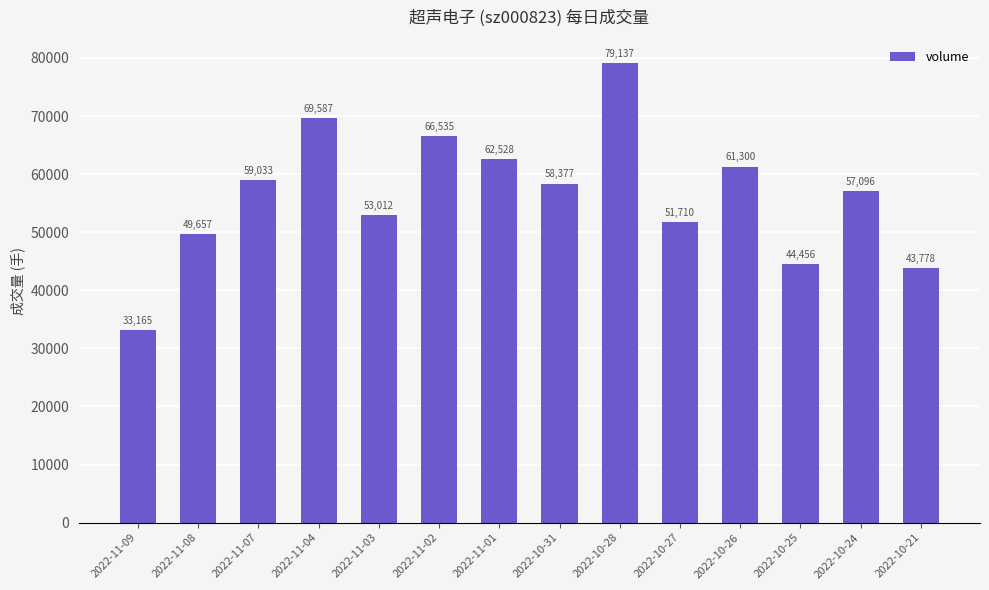

Reading left to right, transcribe all the data shown in this chart.

2022-11-09=33165	2022-11-08=49657	2022-11-07=59033	2022-11-04=69587	2022-11-03=53012	2022-11-02=66535	2022-11-01=62528	2022-10-31=58377	2022-10-28=79137	2022-10-27=51710	2022-10-26=61300	2022-10-25=44456	2022-10-24=57096	2022-10-21=43778